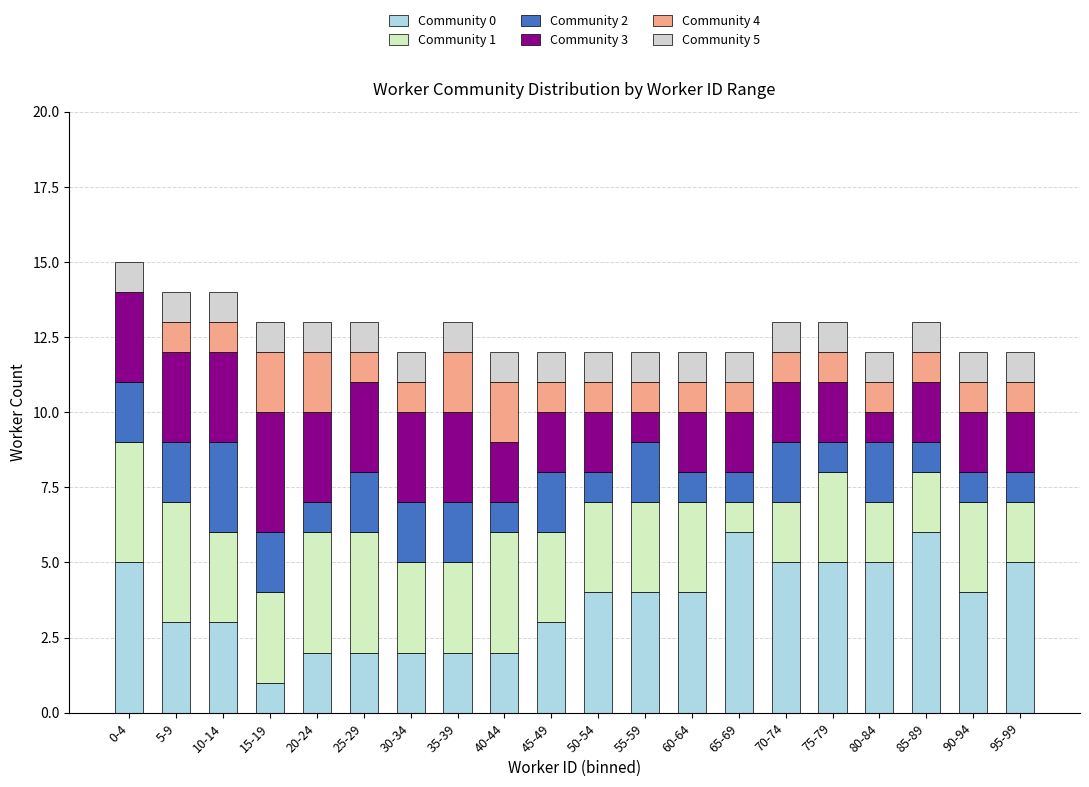

How many categories are shown in the chart?

20